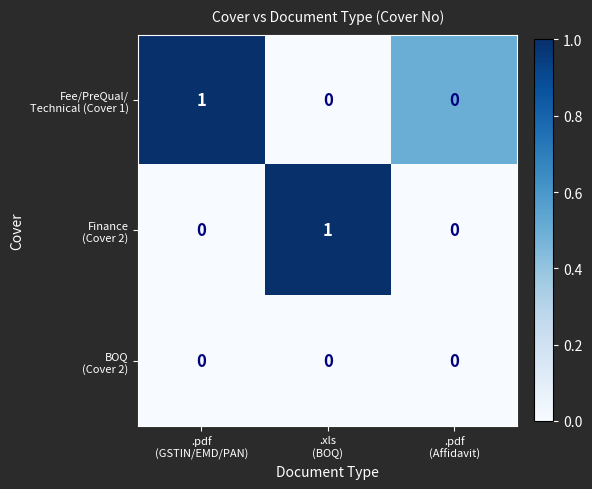

How many data points does each series have?

3